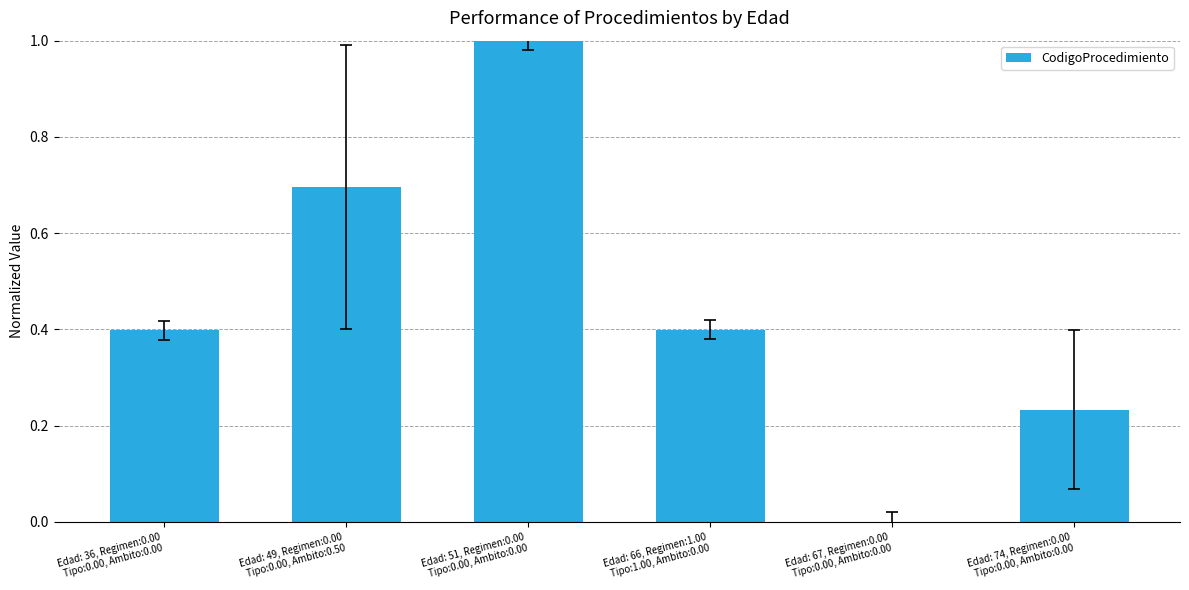

What is the maximum value shown in the chart?

1.0